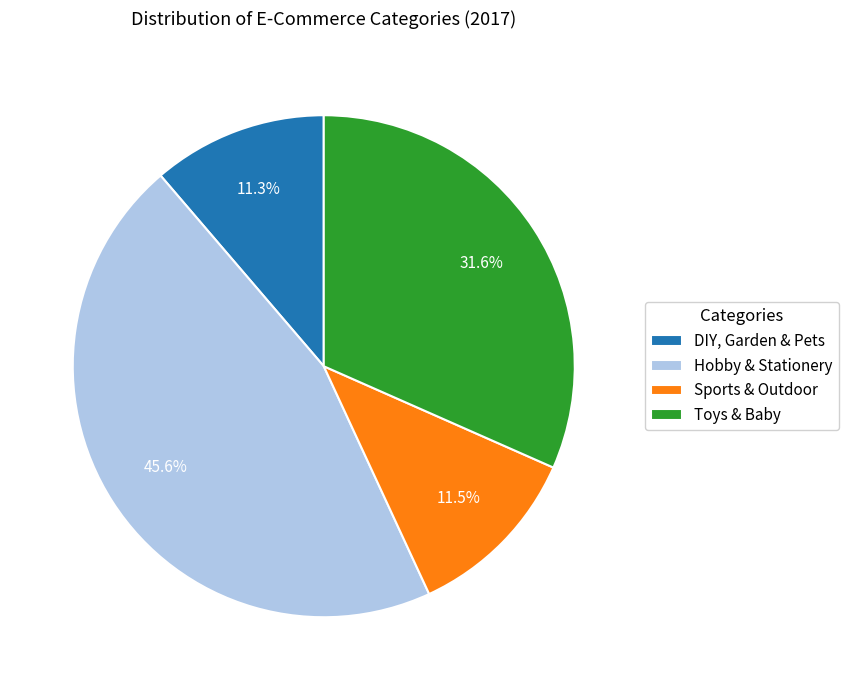

To the nearest percent, what is the difference between the Toys & Baby and Sports & Outdoor slice percentages?

20%